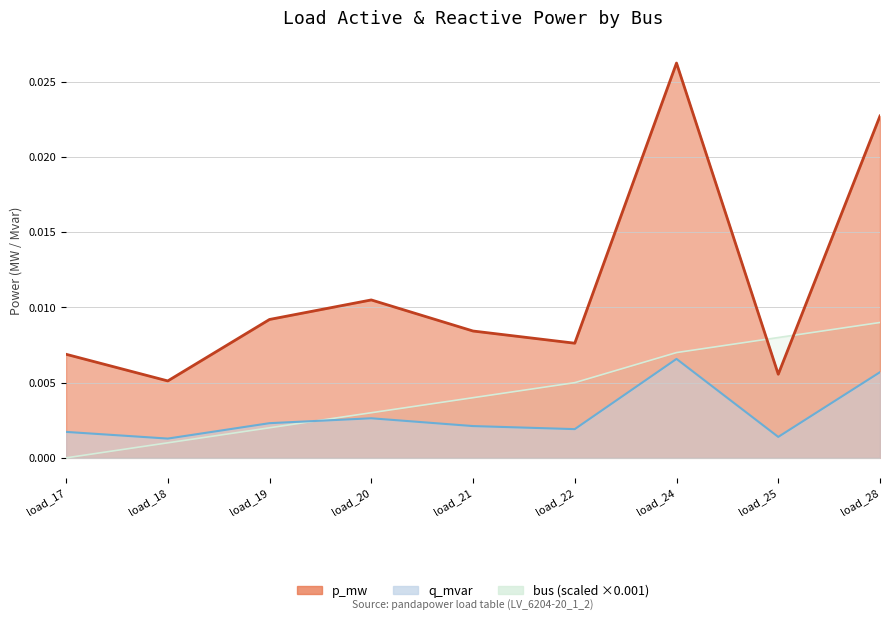

At which label is p_mw closest to 0?

load_18